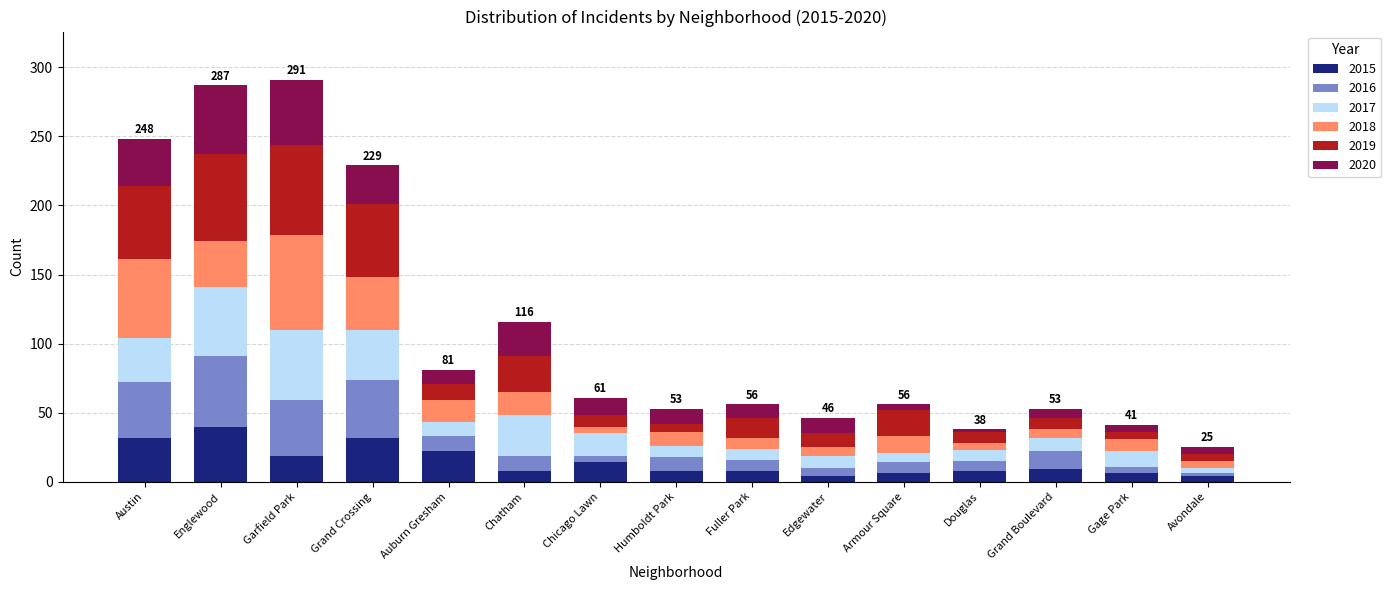

What is the highest value of the 2015 series?

40